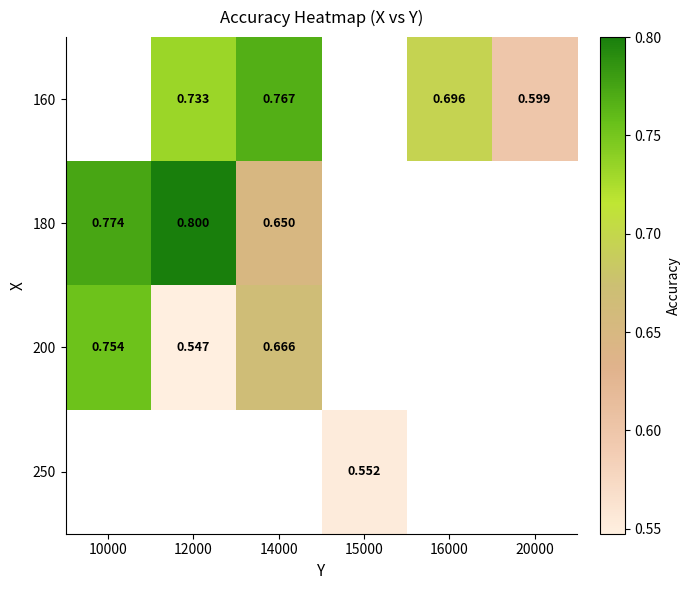

At which category does the chart reach its peak across all series?

12000